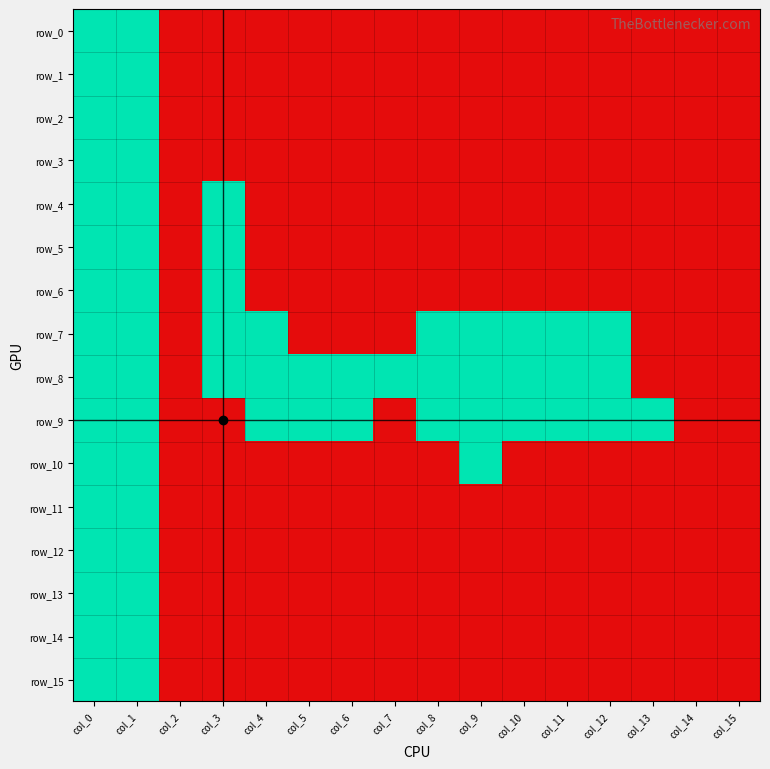

Which category has the lowest value in the row_14 series?

col_2